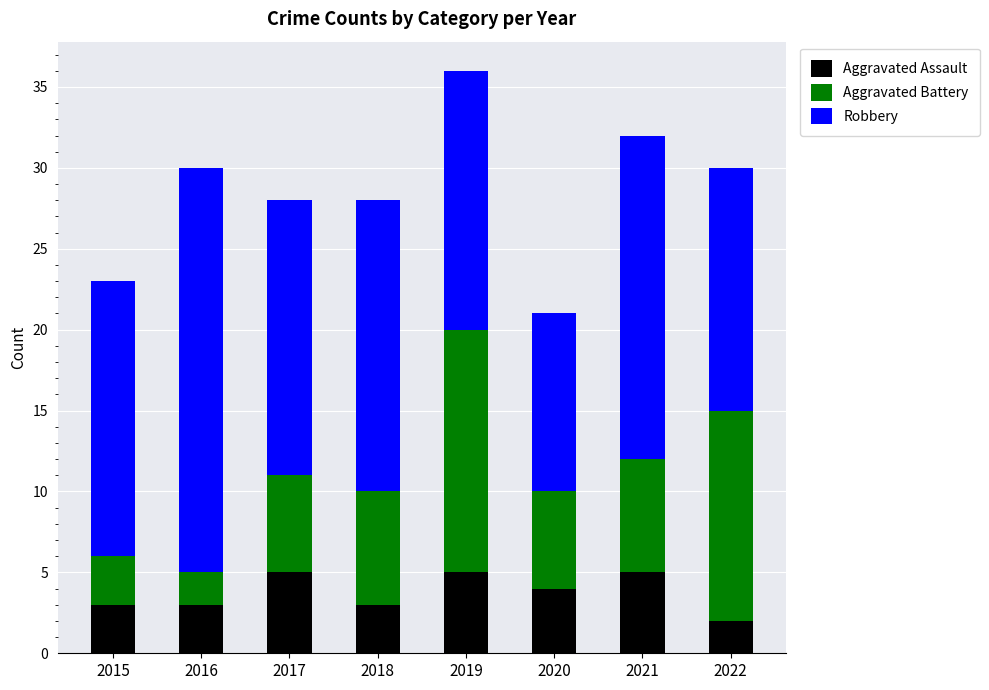

What are all the series names shown in the legend?

Aggravated Assault, Aggravated Battery, Robbery